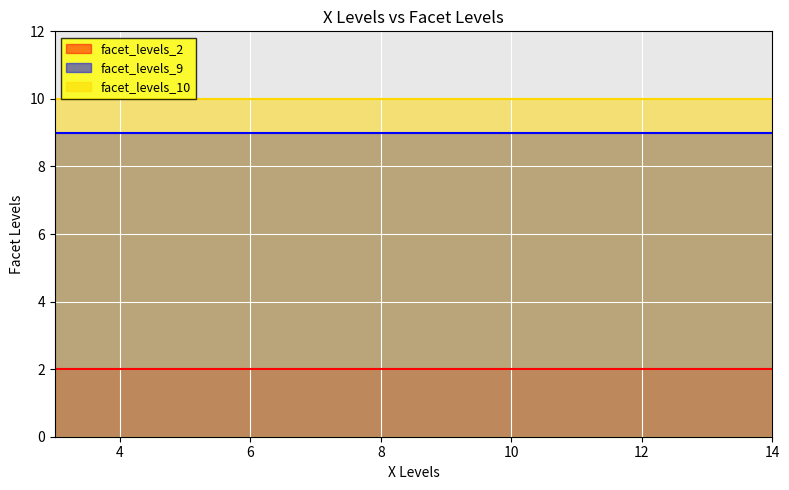

Is it true that facet_levels_9 equals 9 at 3?

True